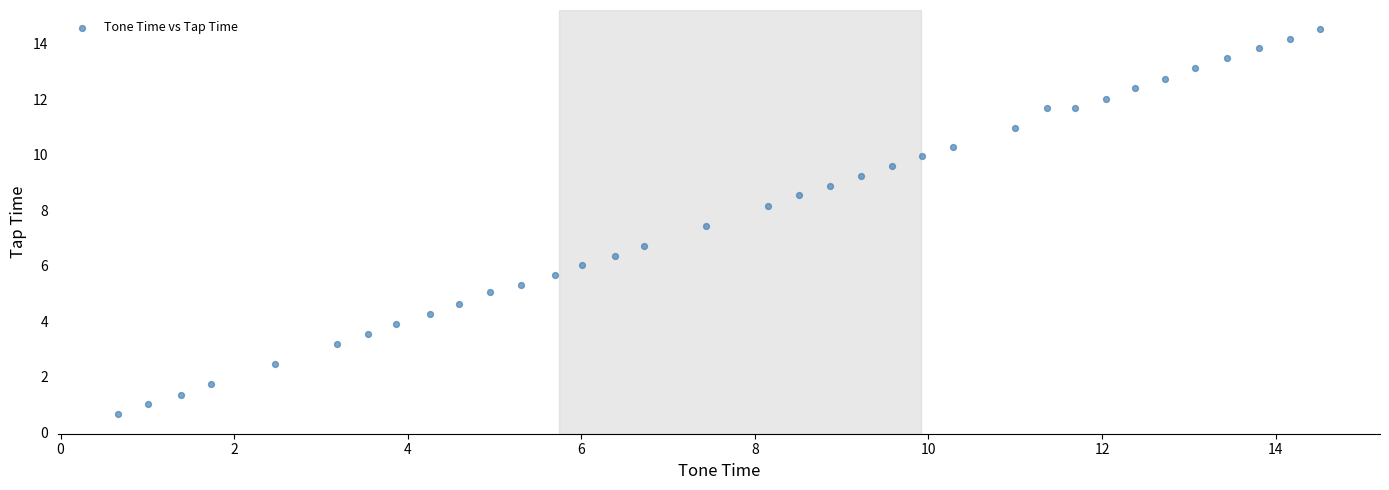

What Y value in the scatter plot is closest to 7?

6.7